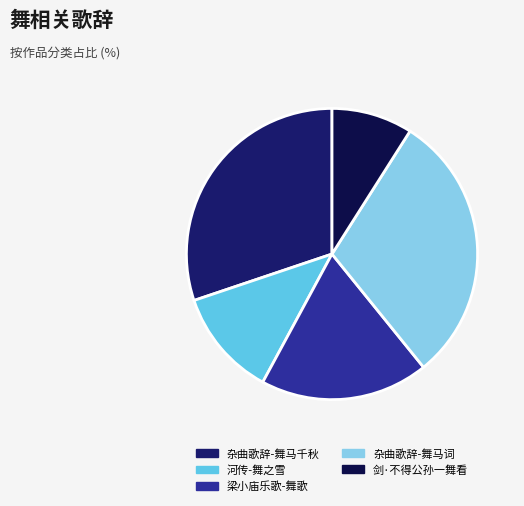

How many slices are in this pie chart?

5